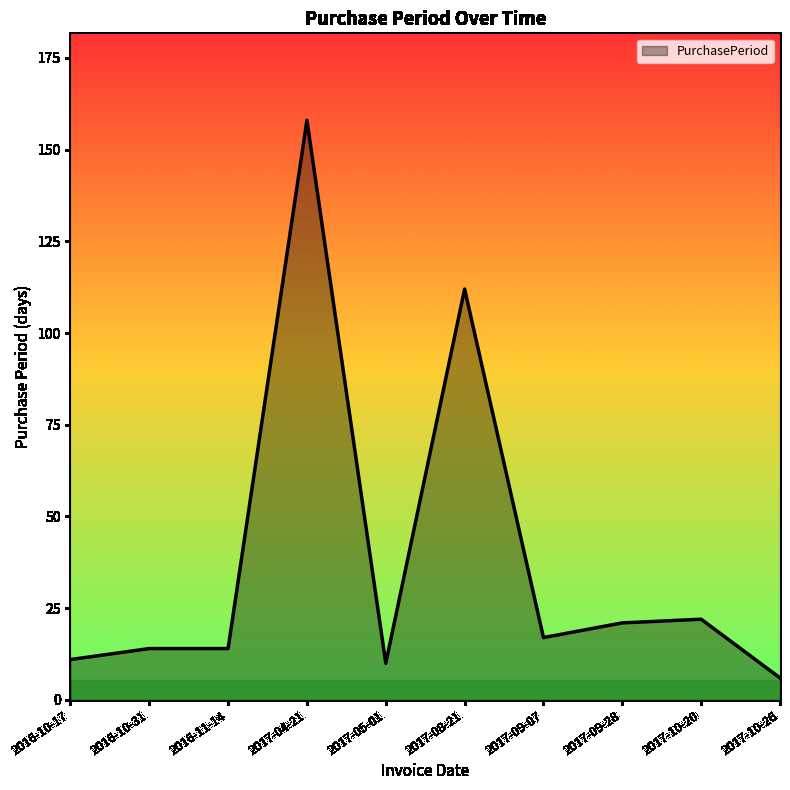

What value does the data have at 2017-10-20, to the nearest 10?

20